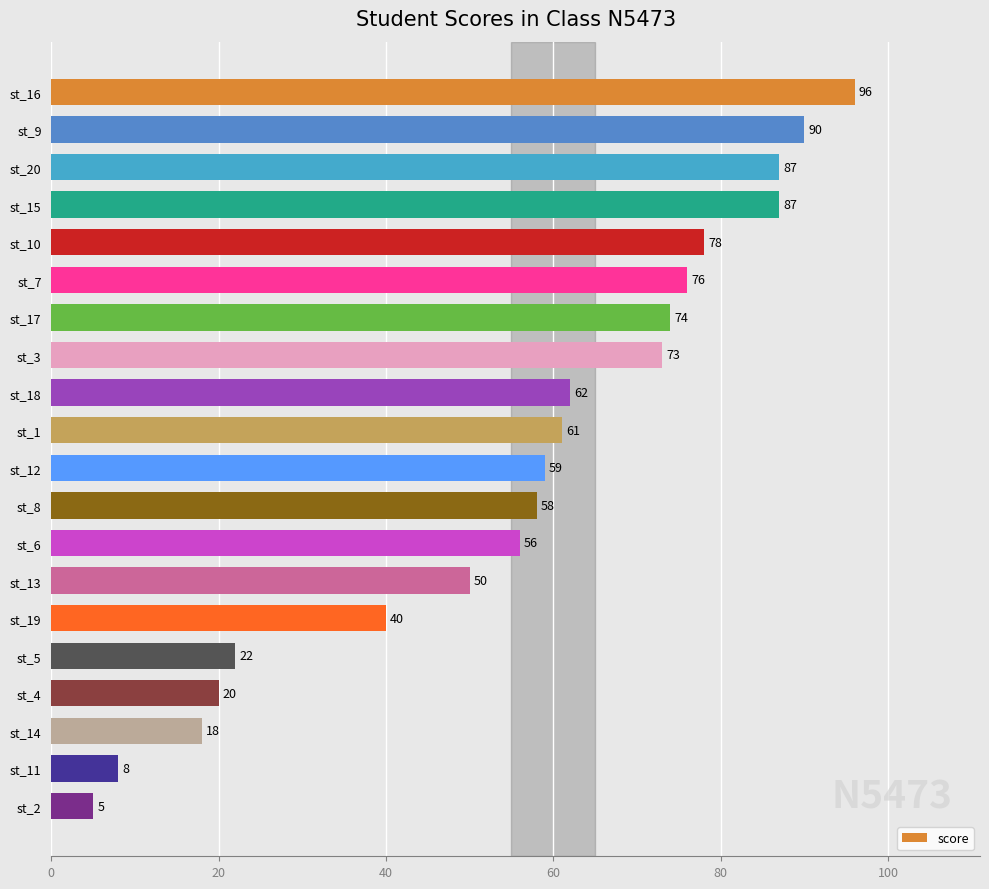

Are the bars horizontal?

Yes